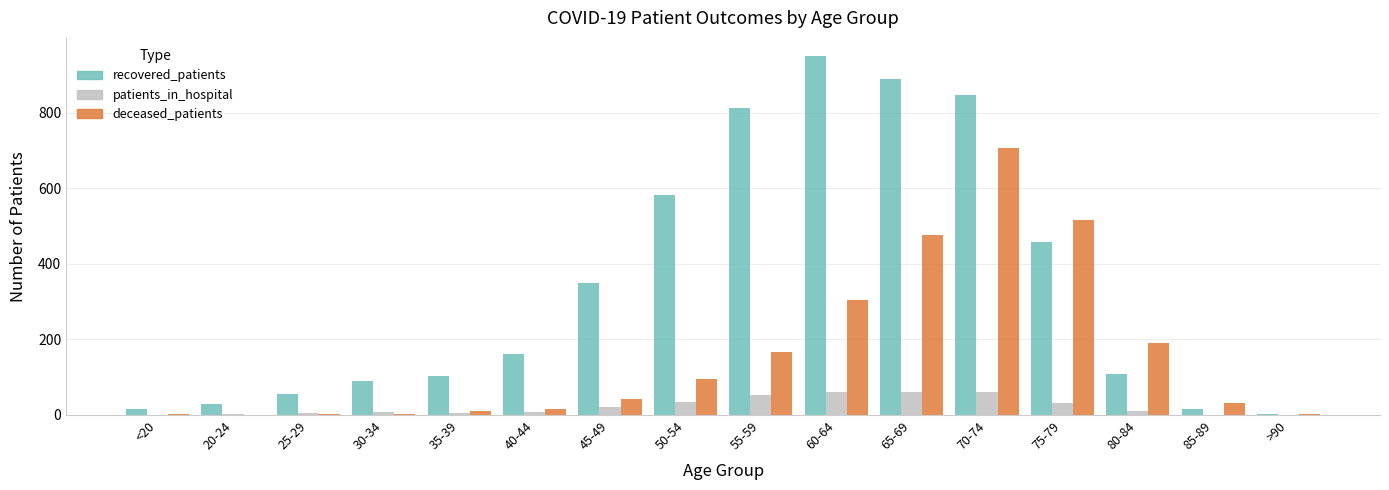

At which label does deceased_patients reach its peak?

70-74